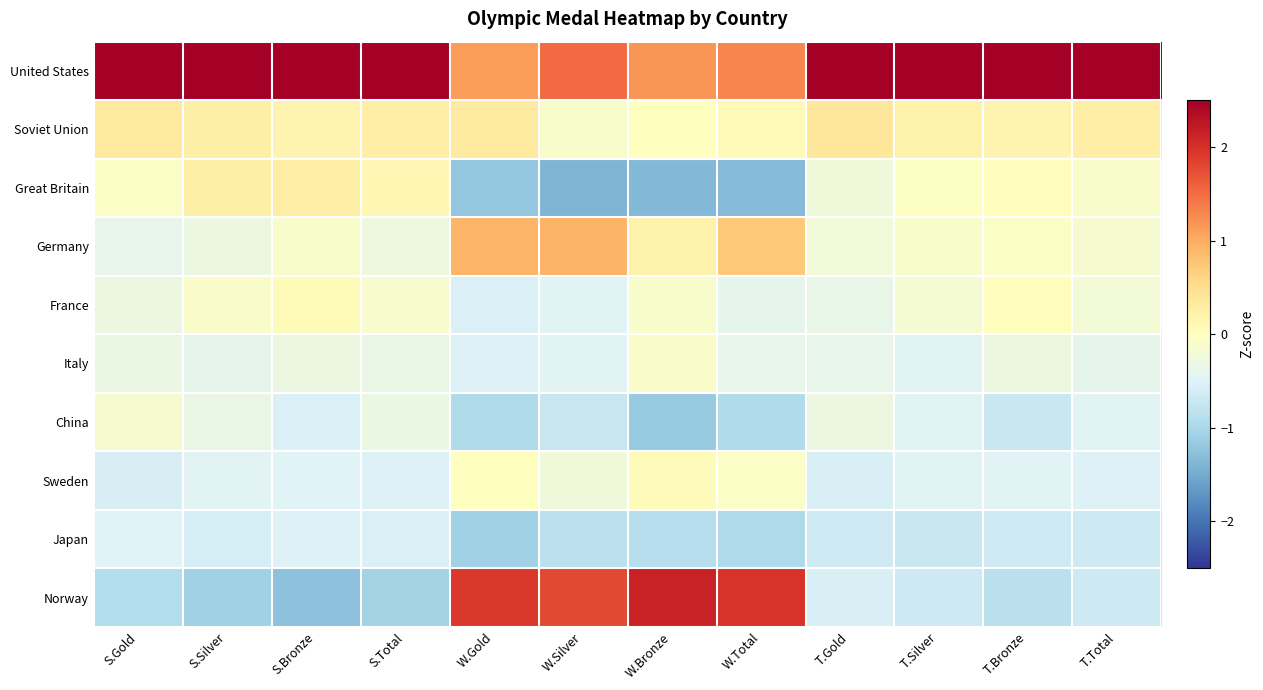

Reading left to right, extract all data points from this chart.

United States: S.Gold=2.8	S.Silver=2.8	S.Bronze=2.7	S.Total=2.8	W.Gold=1.1	W.Silver=1.5	W.Bronze=1.2	W.Total=1.3	T.Gold=2.9	T.Silver=2.9	T.Bronze=2.8	T.Total=2.9
Soviet Union: S.Gold=0.3	S.Silver=0.2	S.Bronze=0.2	S.Total=0.3	W.Gold=0.3	W.Silver=-0.1	W.Bronze=0.0	W.Total=0.1	T.Gold=0.4	T.Silver=0.2	T.Bronze=0.2	T.Total=0.3
Great Britain: S.Gold=-0.1	S.Silver=0.2	S.Bronze=0.3	S.Total=0.1	W.Gold=-1.2	W.Silver=-1.4	W.Bronze=-1.4	W.Total=-1.3	T.Gold=-0.3	T.Silver=-0.0	T.Bronze=0.0	T.Total=-0.1
Germany: S.Gold=-0.4	S.Silver=-0.3	S.Bronze=-0.1	S.Total=-0.3	W.Gold=0.9	W.Silver=0.9	W.Bronze=0.2	W.Total=0.7	T.Gold=-0.2	T.Silver=-0.1	T.Bronze=-0.1	T.Total=-0.1
France: S.Gold=-0.3	S.Silver=-0.1	S.Bronze=0.1	S.Total=-0.1	W.Gold=-0.5	W.Silver=-0.5	W.Bronze=-0.1	W.Total=-0.4	T.Gold=-0.4	T.Silver=-0.2	T.Bronze=0.0	T.Total=-0.2
Italy: S.Gold=-0.3	S.Silver=-0.4	S.Bronze=-0.3	S.Total=-0.3	W.Gold=-0.5	W.Silver=-0.5	W.Bronze=-0.1	W.Total=-0.4	T.Gold=-0.4	T.Silver=-0.5	T.Bronze=-0.3	T.Total=-0.4
China: S.Gold=-0.2	S.Silver=-0.3	S.Bronze=-0.5	S.Total=-0.3	W.Gold=-1.0	W.Silver=-0.7	W.Bronze=-1.2	W.Total=-0.9	T.Gold=-0.3	T.Silver=-0.5	T.Bronze=-0.7	T.Total=-0.5
Sweden: S.Gold=-0.6	S.Silver=-0.5	S.Bronze=-0.5	S.Total=-0.5	W.Gold=0.0	W.Silver=-0.3	W.Bronze=0.0	W.Total=-0.1	T.Gold=-0.5	T.Silver=-0.5	T.Bronze=-0.5	T.Total=-0.5
Japan: S.Gold=-0.5	S.Silver=-0.6	S.Bronze=-0.5	S.Total=-0.5	W.Gold=-1.1	W.Silver=-0.8	W.Bronze=-0.9	W.Total=-1.0	T.Gold=-0.6	T.Silver=-0.7	T.Bronze=-0.6	T.Total=-0.7
Norway: S.Gold=-0.9	S.Silver=-1.1	S.Bronze=-1.3	S.Total=-1.1	W.Gold=1.9	W.Silver=1.8	W.Bronze=2.1	W.Total=2.0	T.Gold=-0.6	T.Silver=-0.7	T.Bronze=-0.8	T.Total=-0.7